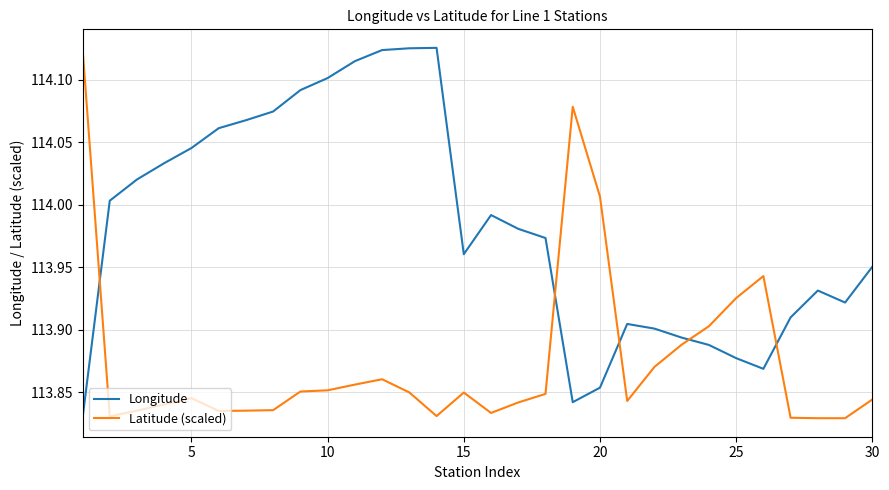

Rank the series by their average value, from highest to lowest.

Longitude, Latitude (scaled)